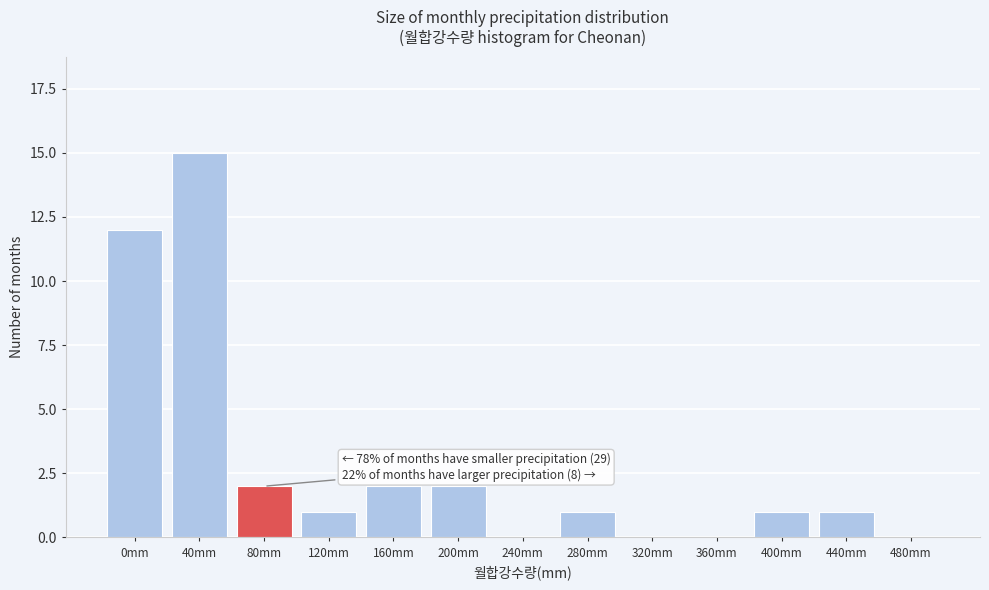

Reading right to left, what are all the values shown in this chart?

480mm=0	440mm=1	400mm=1	360mm=0	320mm=0	280mm=1	240mm=0	200mm=2	160mm=2	120mm=1	80mm=2	40mm=15	0mm=12